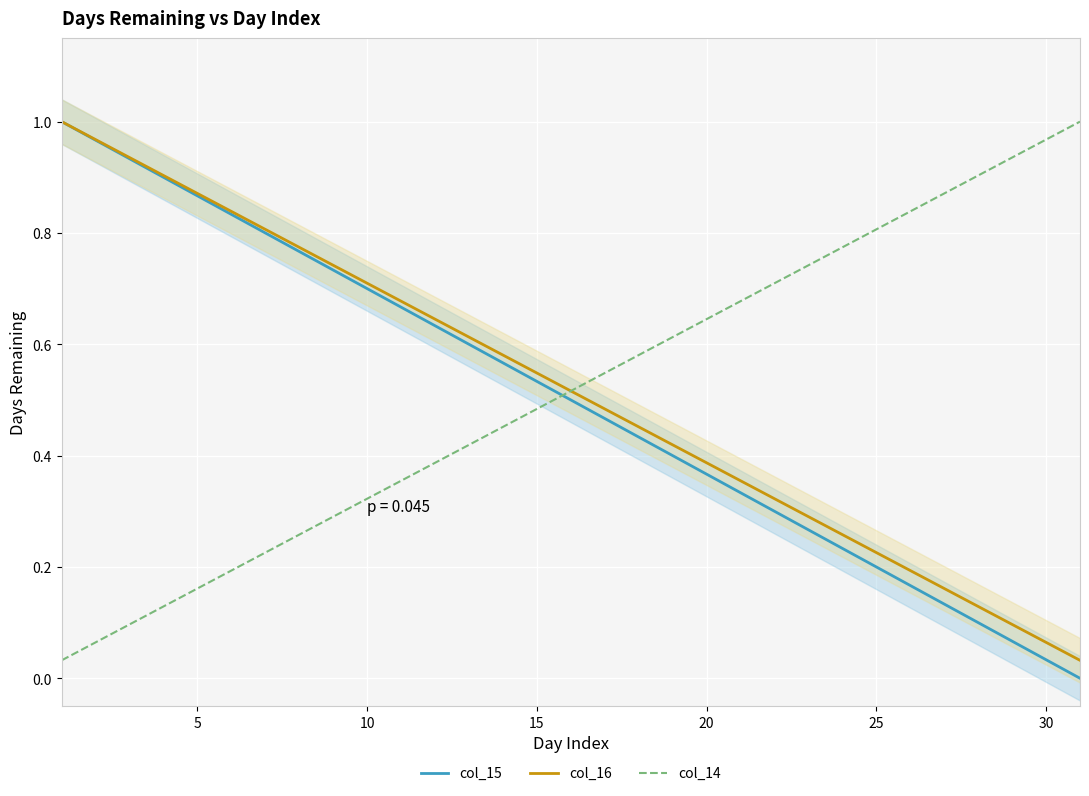

Reading left to right, list all the values displayed in this chart.

col_15: 1.0	1.0	0.9	0.9	0.9	0.8	0.8	0.8	0.7	0.7	0.7	0.6	0.6	0.6	0.5	0.5	0.5	0.4	0.4	0.4	0.3	0.3	0.3	0.2	0.2	0.2	0.1	0.1	0.1	0.0	0.0
col_16: 1.0	1.0	0.9	0.9	0.9	0.8	0.8	0.8	0.7	0.7	0.7	0.6	0.6	0.6	0.5	0.5	0.5	0.5	0.4	0.4	0.4	0.3	0.3	0.3	0.2	0.2	0.2	0.1	0.1	0.1	0.0
col_14: 0.0	0.1	0.1	0.1	0.2	0.2	0.2	0.3	0.3	0.3	0.4	0.4	0.4	0.5	0.5	0.5	0.5	0.6	0.6	0.6	0.7	0.7	0.7	0.8	0.8	0.8	0.9	0.9	0.9	1.0	1.0